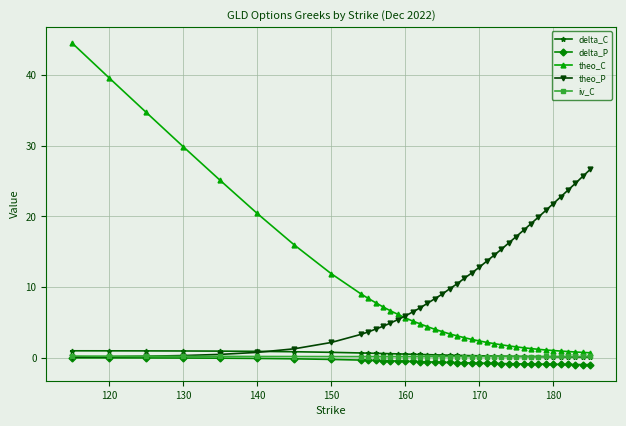

Which series has the widest spread of values?

theo_C